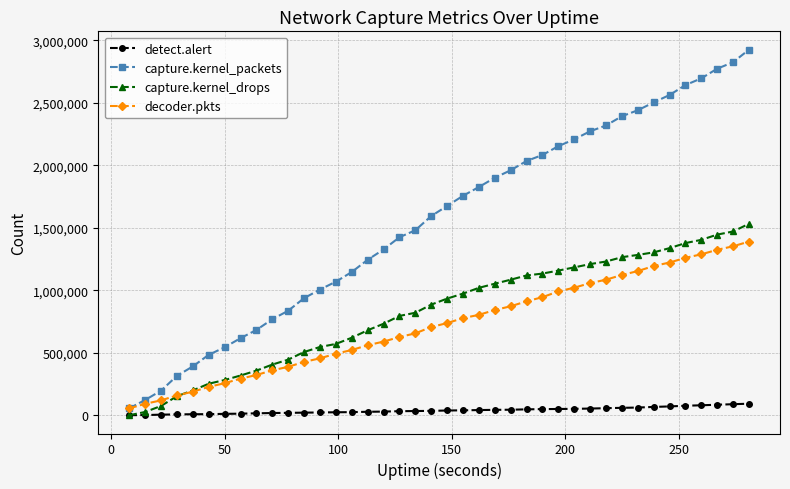

What are all the series names shown in the legend?

detect.alert, capture.kernel_packets, capture.kernel_drops, decoder.pkts